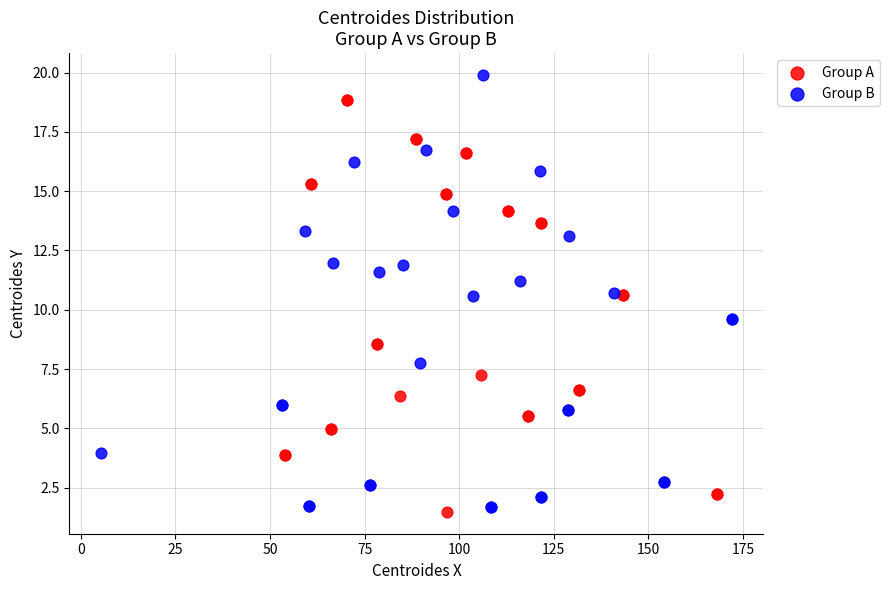

Which series contains the highest Y value?

Group B